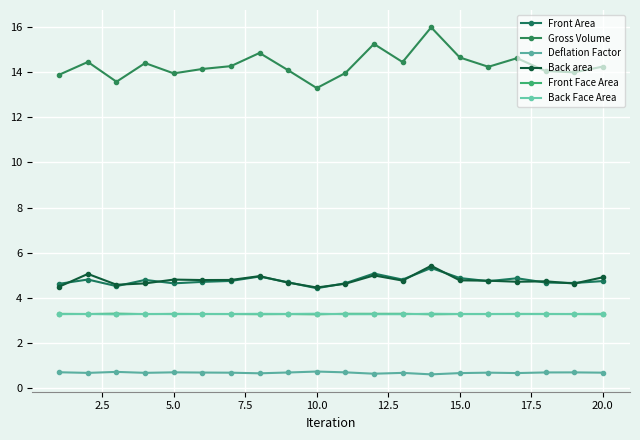

Is this an area chart (filled region under the line)?

No